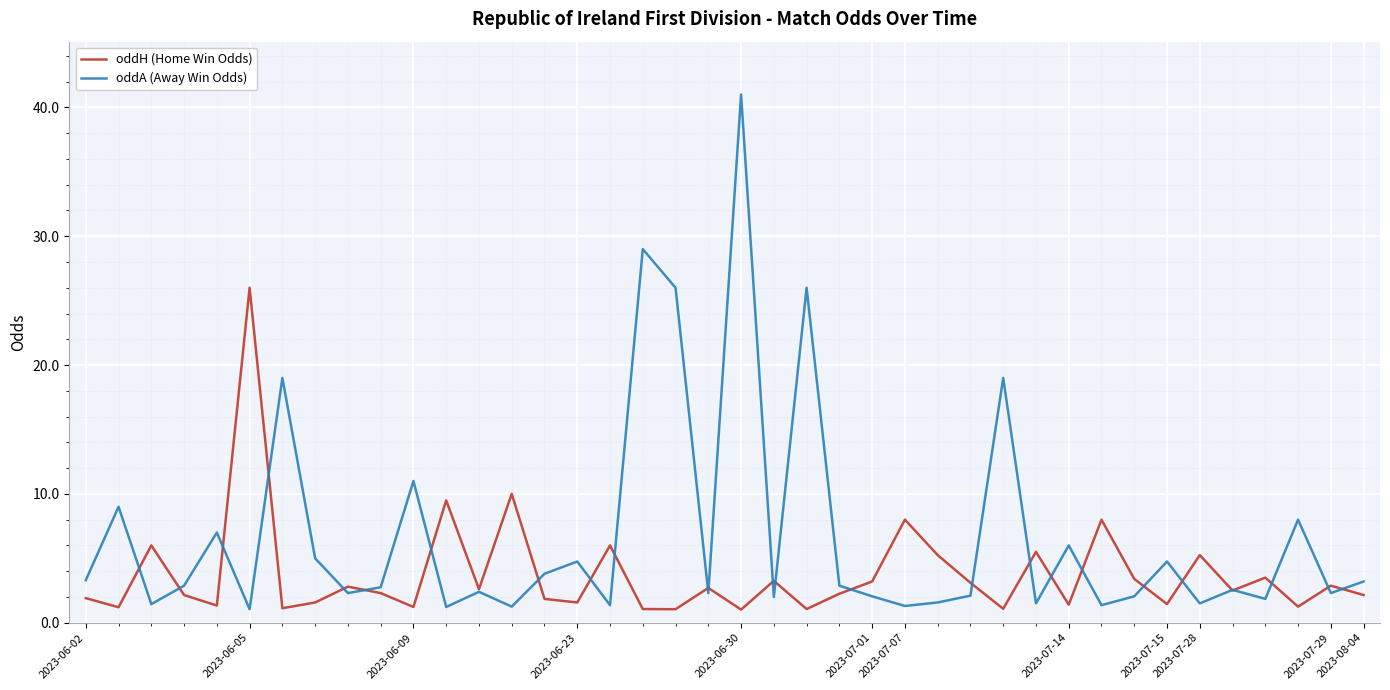

List the series in order of their peak value, lowest first.

oddH (Home Win Odds), oddA (Away Win Odds)